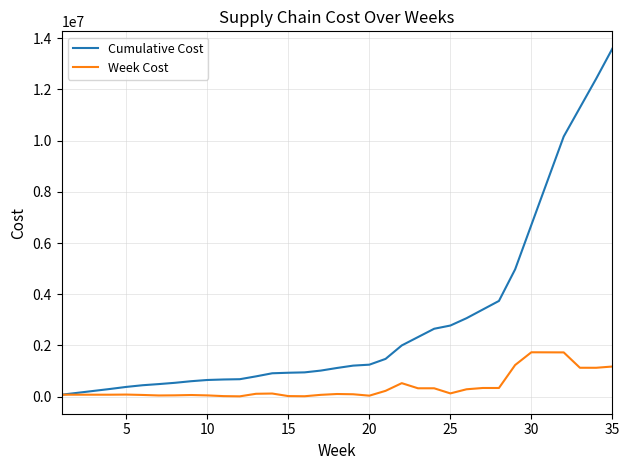

Which series has the largest range (max minus min)?

Cumulative Cost